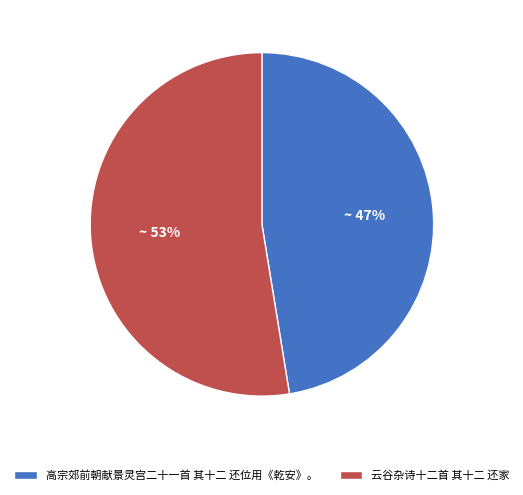

Does 高宗郊前朝献景灵宫二十一首 其十二 还位用《乾安》。 represent more than half of the total?

No